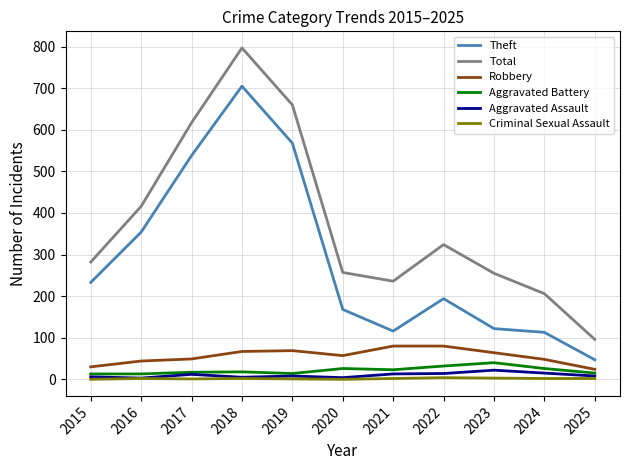

What are all the series names shown in the legend?

Theft, Total, Robbery, Aggravated Battery, Aggravated Assault, Criminal Sexual Assault